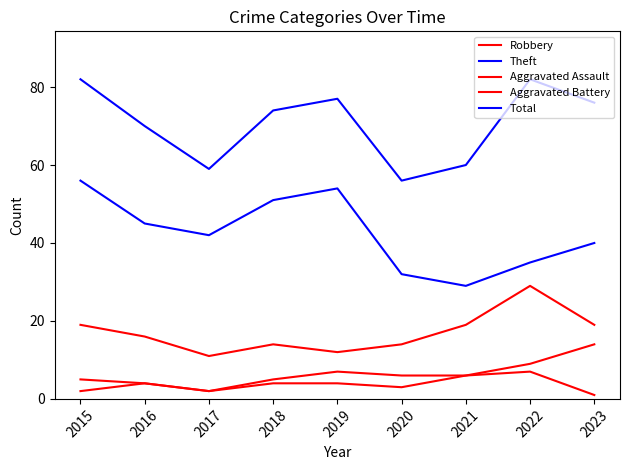

What is the difference between the Theft values at 2017 and 2021?

13